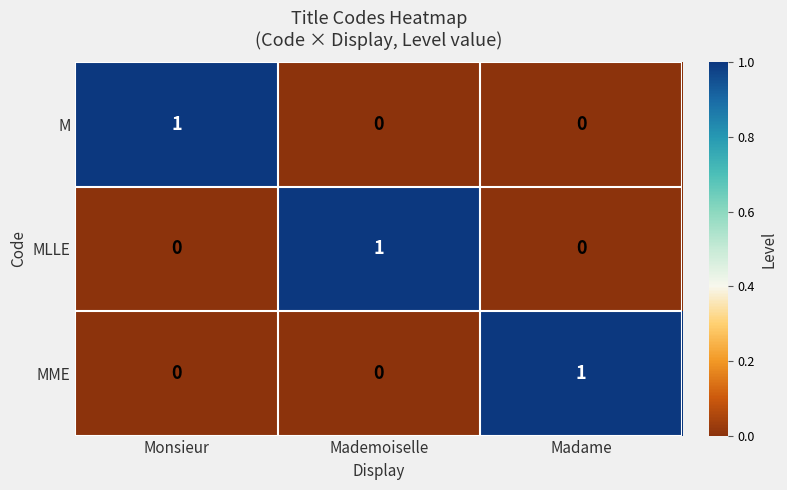

At how many categories does at least one series exceed 0?

3